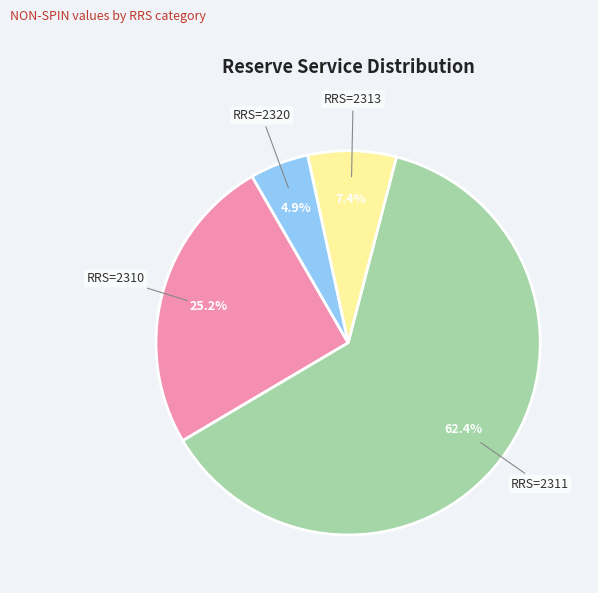

Which has a higher value, RRS=2320 or RRS=2311?

RRS=2311